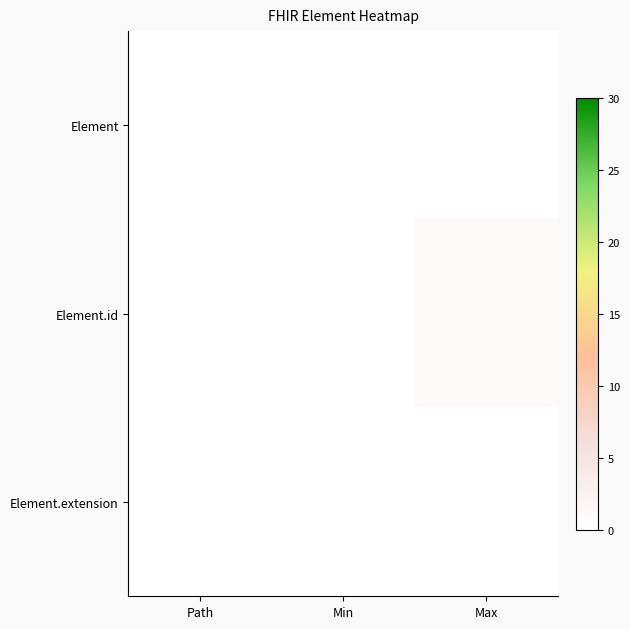

Reading right to left, extract all data points from this chart.

Element: Max=0	Min=0	Path=0
Element.id: Max=1	Min=0	Path=0
Element.extension: Max=0	Min=0	Path=0